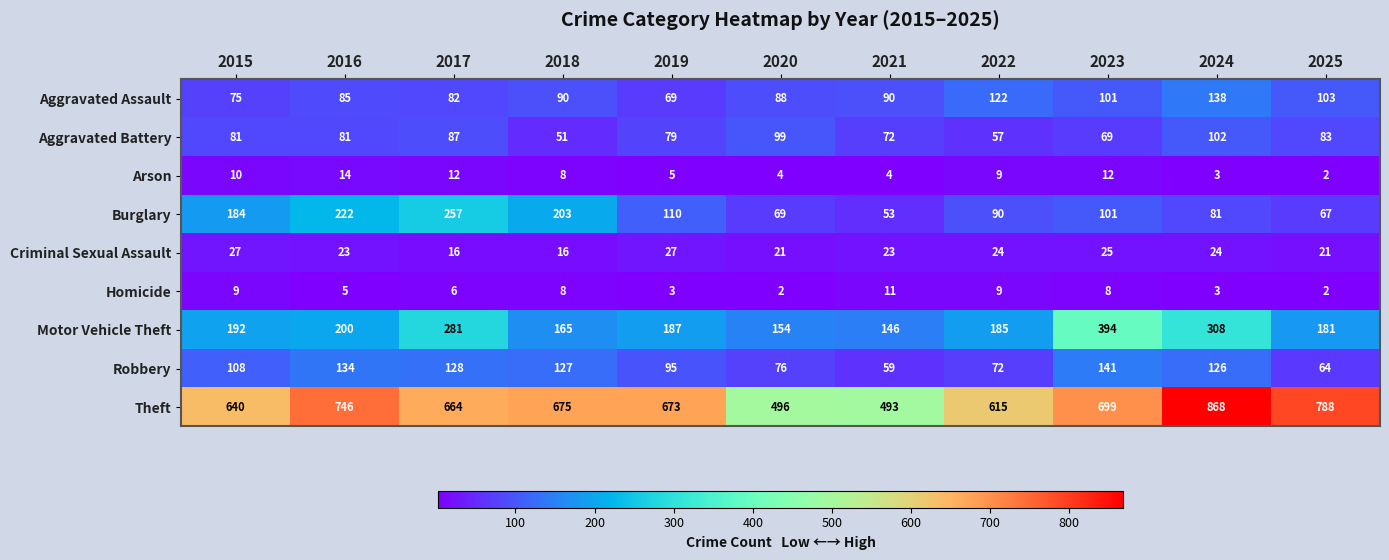

Between 2015 and 2020, which series saw the biggest shift?

Theft